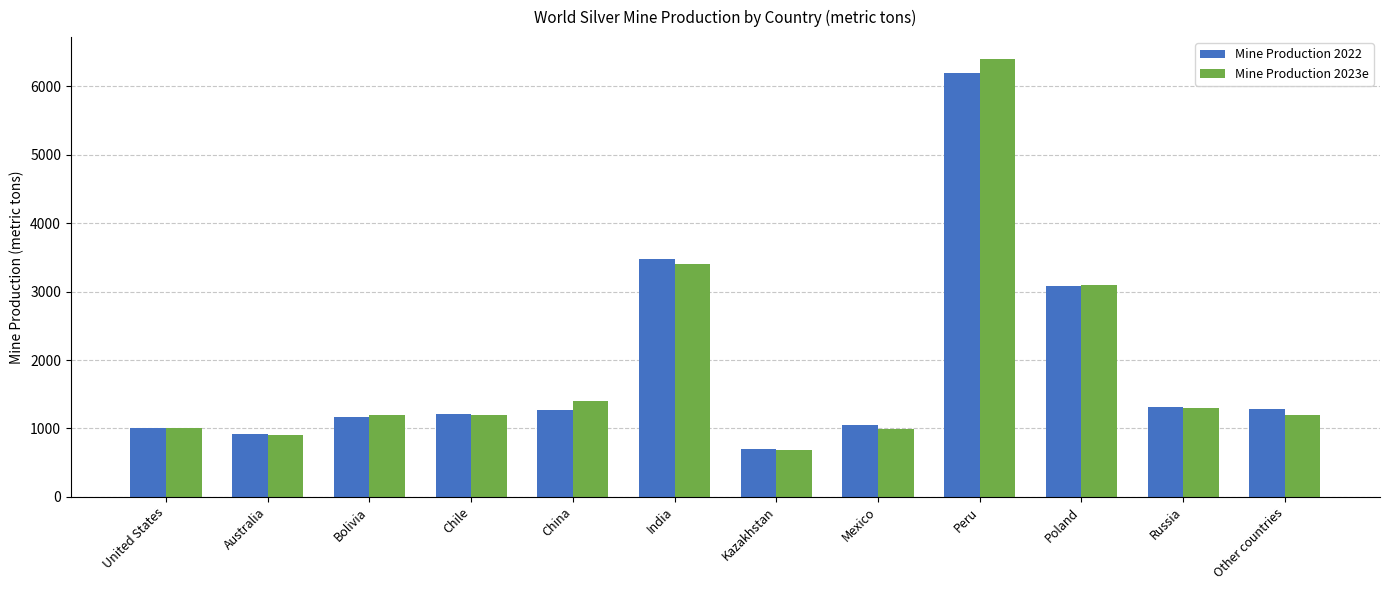

True or false: Mine Production 2023e has a value of 4803 at Poland.

False